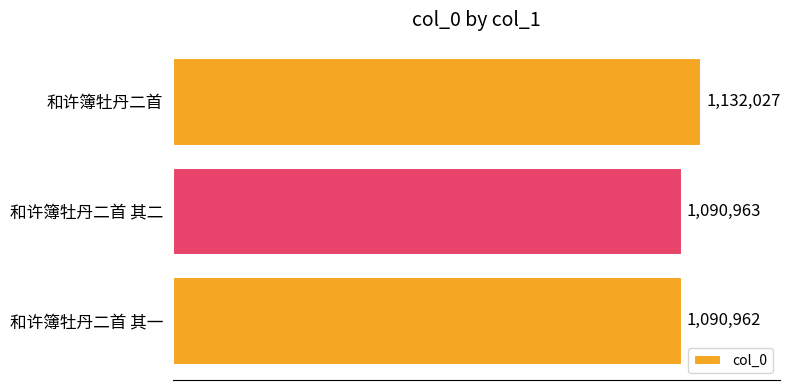

What is the average value?

1104651